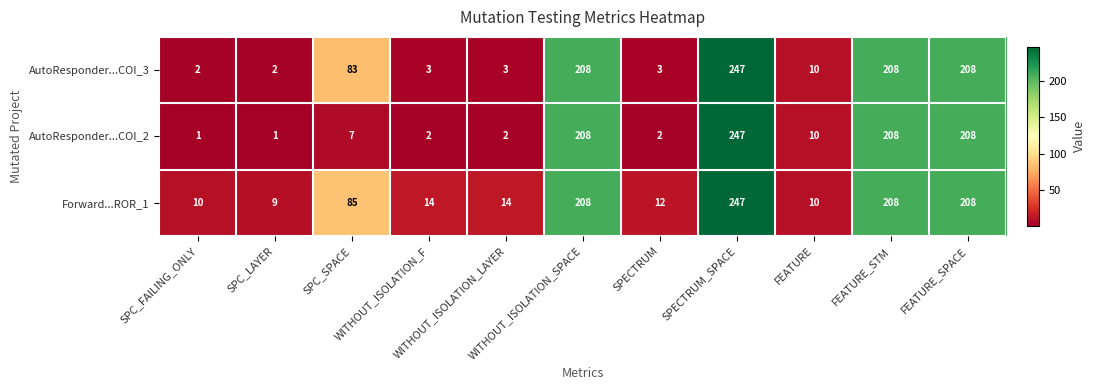

Rank the series by their average value, from lowest to highest.

AutoResponder...COI_2, AutoResponder...COI_3, Forward...ROR_1